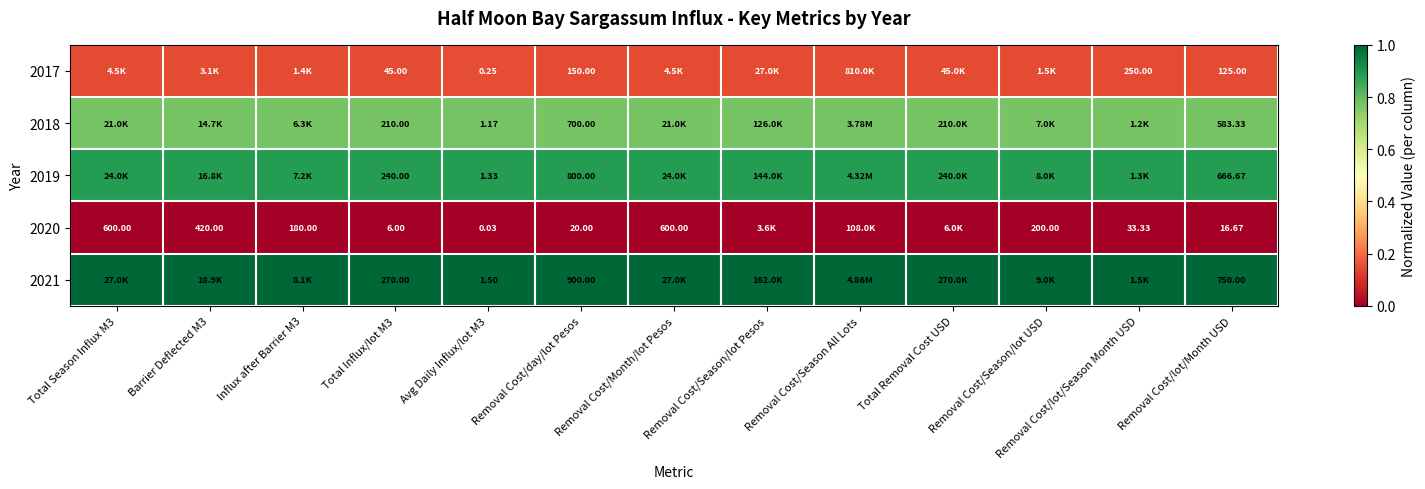

Is the value of 2017 at Removal Cost/lot/Month USD greater than the value of 2020 at Removal Cost/day/lot Pesos?

Yes